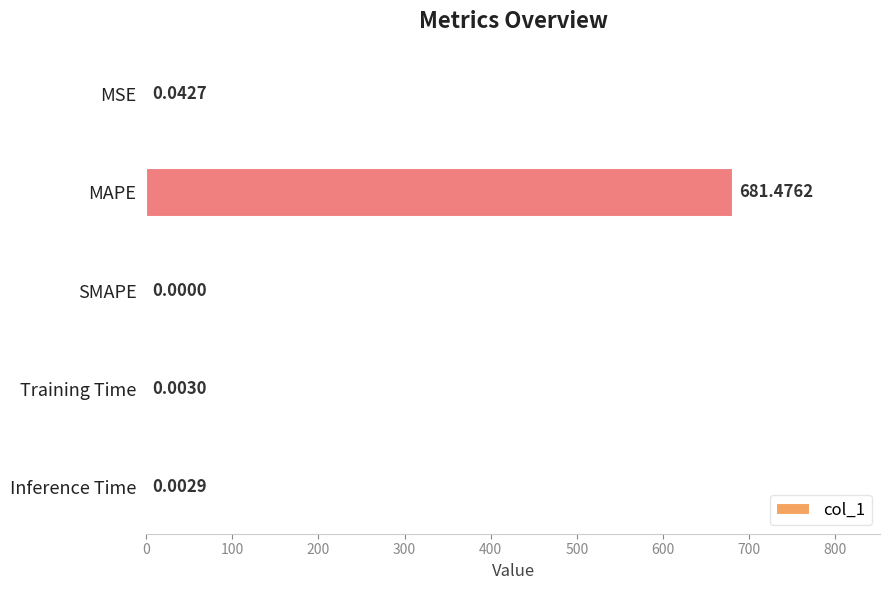

What is the sum of the values at MAPE and SMAPE?

681.5